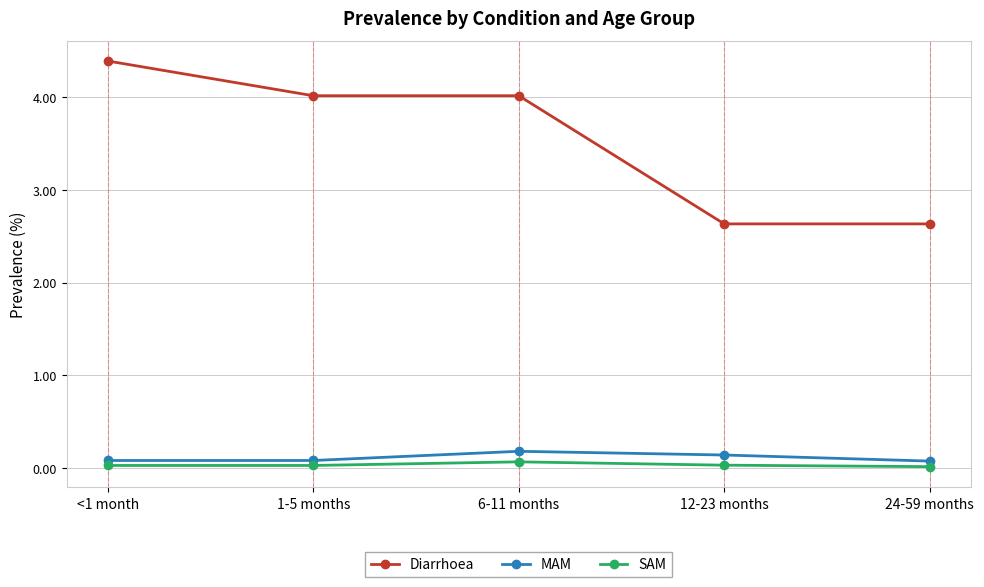

What is the lowest value of the Diarrhoea series?

2.6